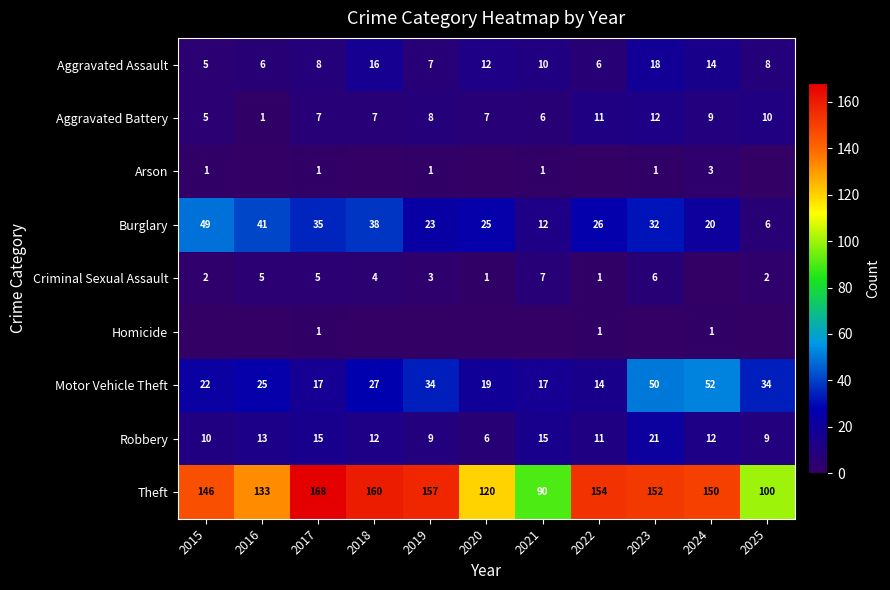

What is the greatest value displayed?

168